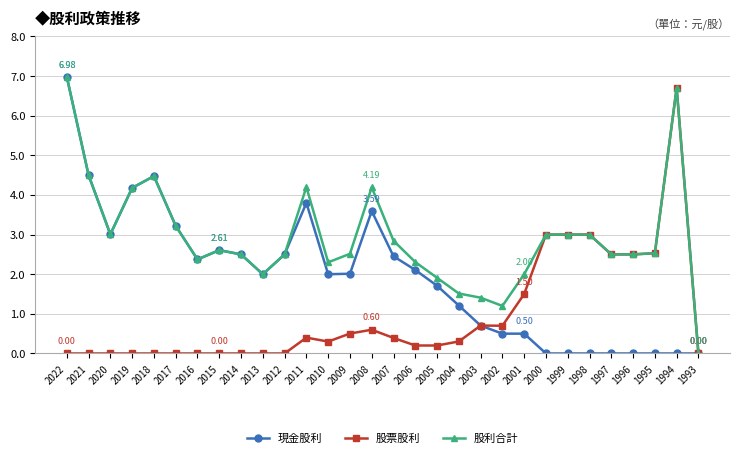

Which series has the largest total across all categories?

股利合計